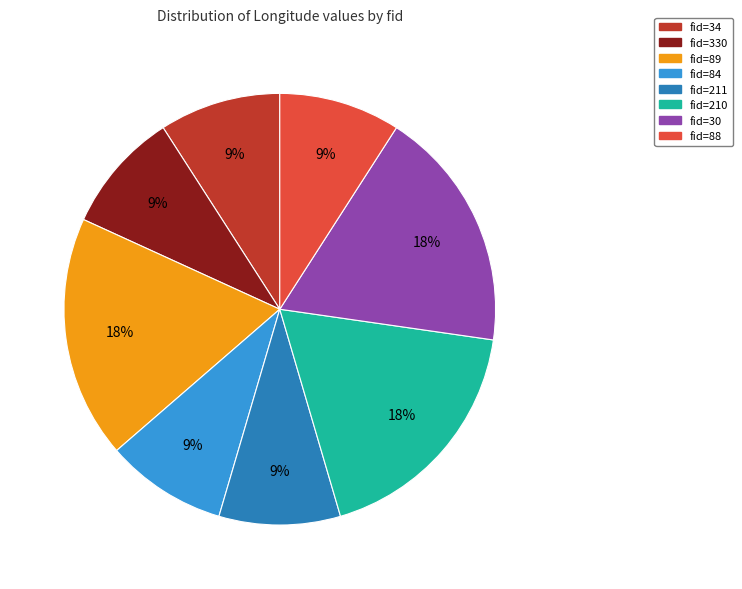

Does any single category account for the majority?

No